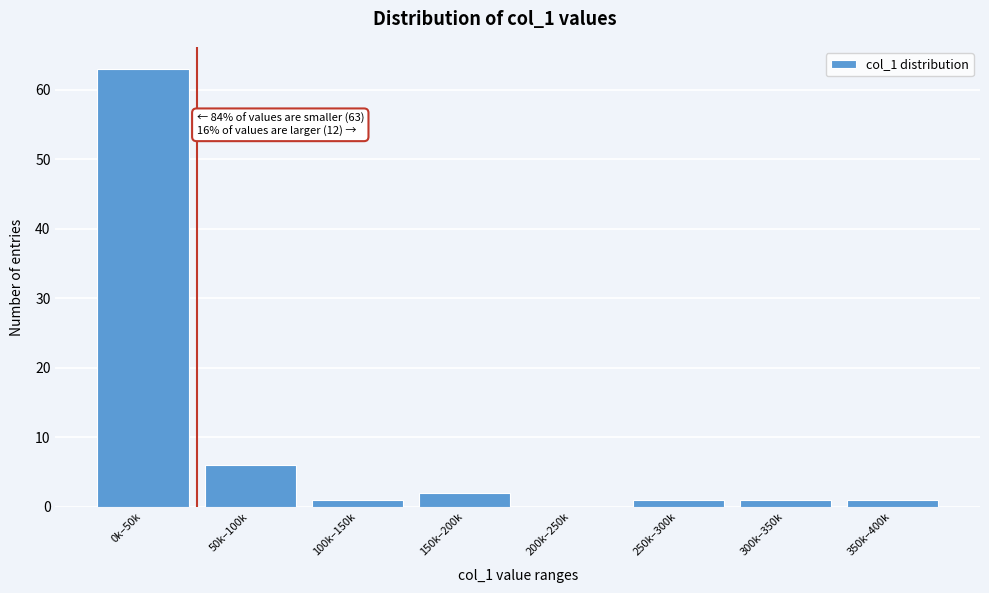

Reading left to right, transcribe all the data shown in this chart.

0k–50k=63	50k–100k=6	100k–150k=1	150k–200k=2	200k–250k=0	250k–300k=1	300k–350k=1	350k–400k=1